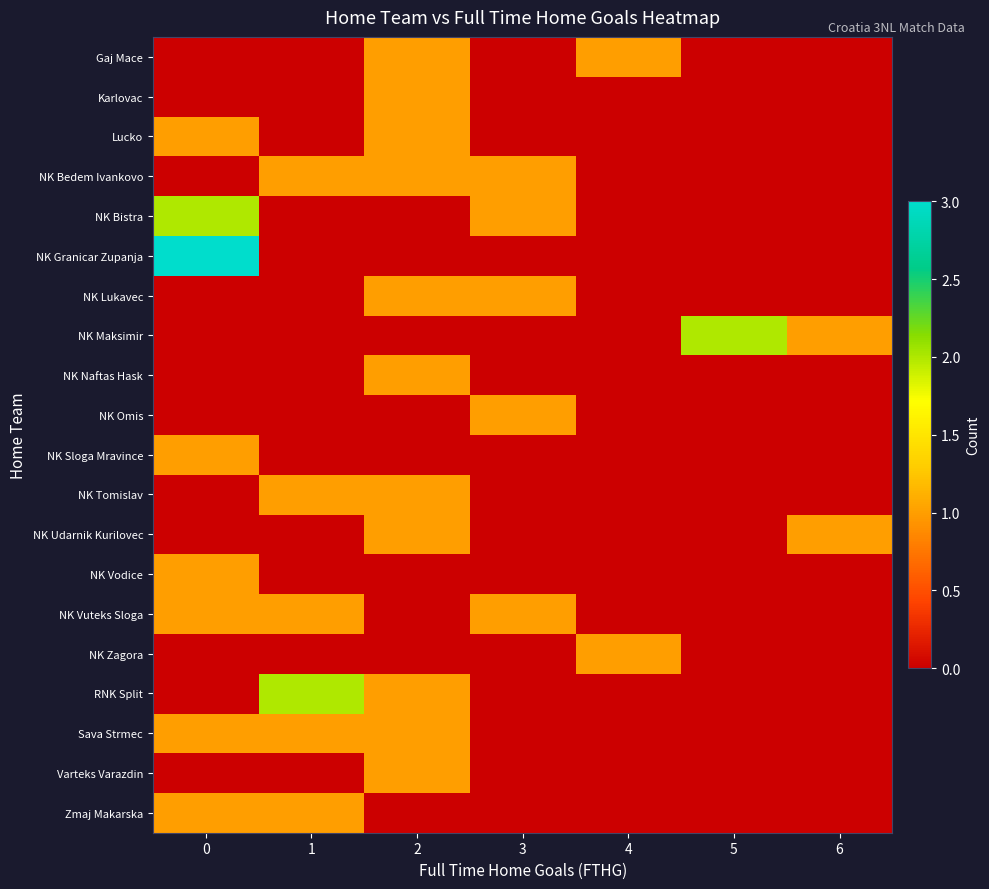

Which series has the largest total across all categories?

NK Bedem Ivankovo